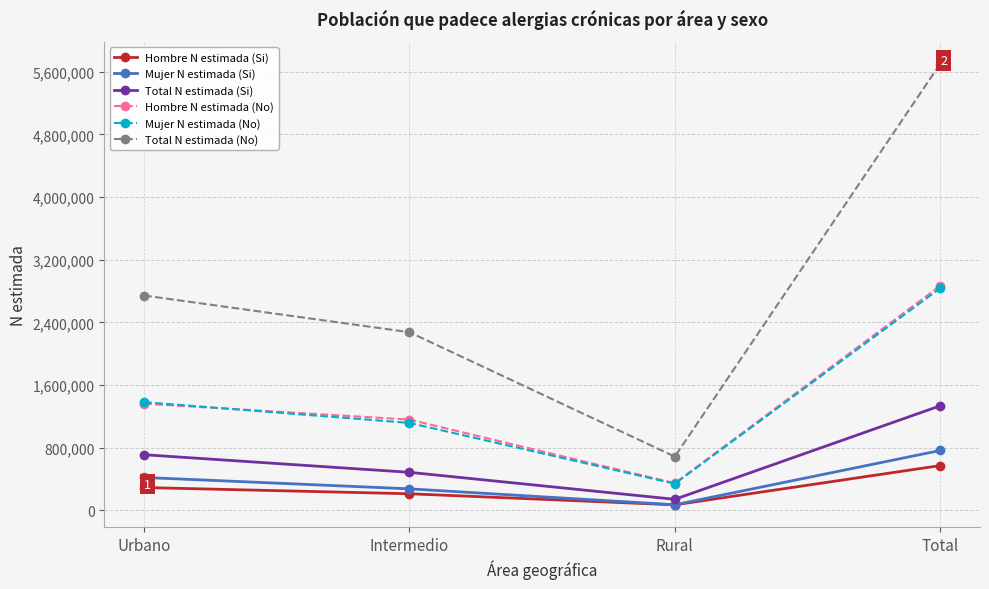

At which category is the sum across all series the highest?

Total